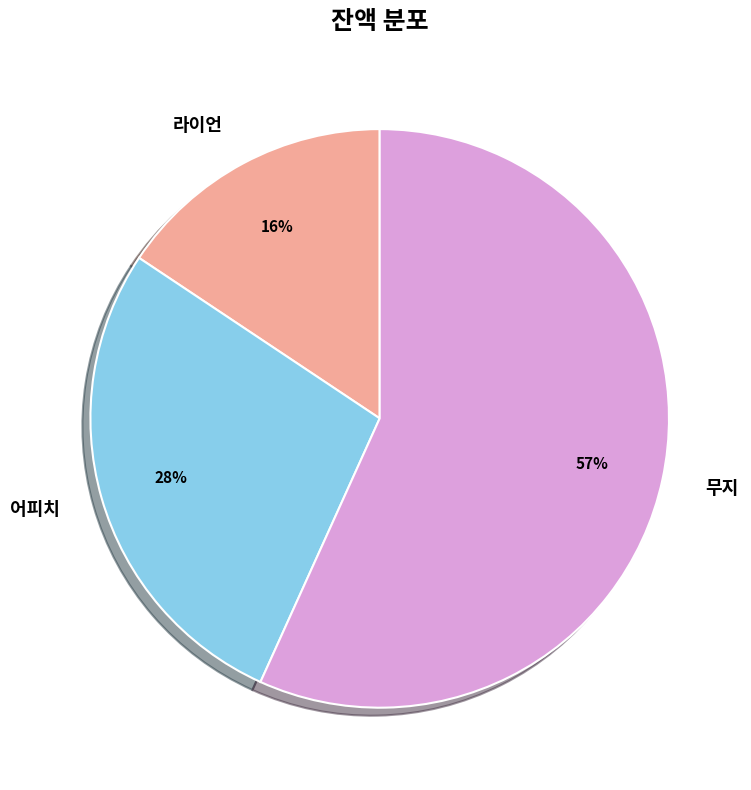

To the nearest percent, what is the average slice percentage?

33%